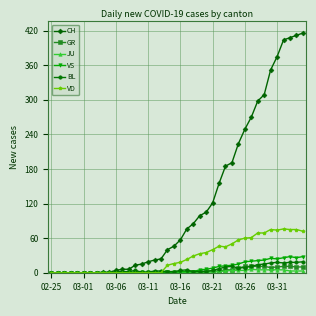

Which series has the widest spread of values?

CH